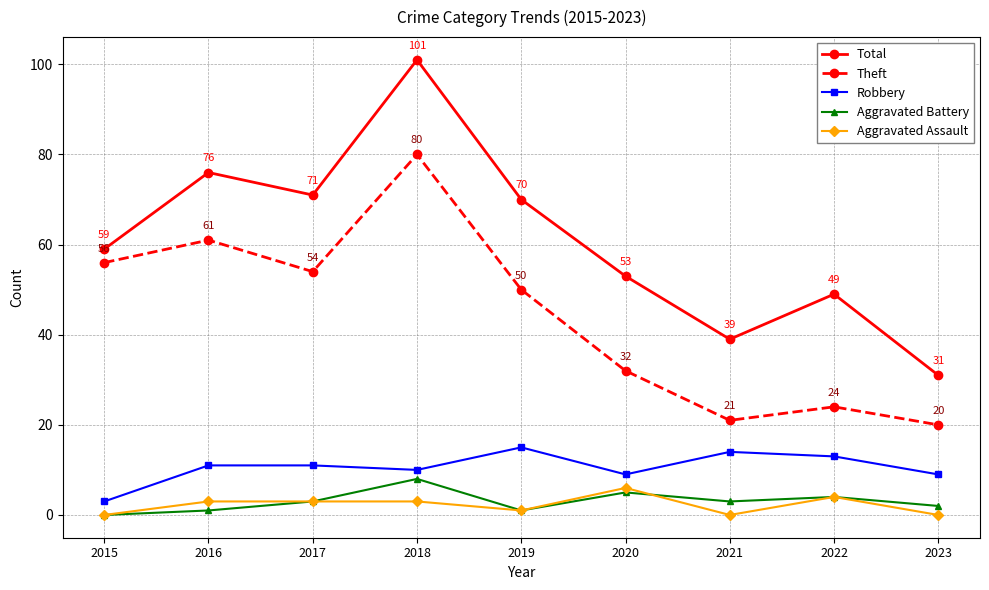

True or false: Aggravated Assault has more than 0 interior local peaks.

True